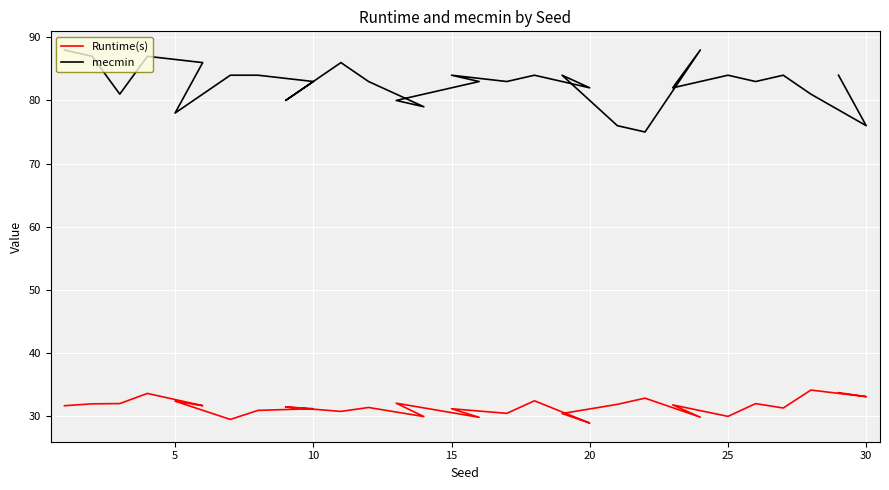

True or false: mecmin and Runtime(s) cross at least once.

False